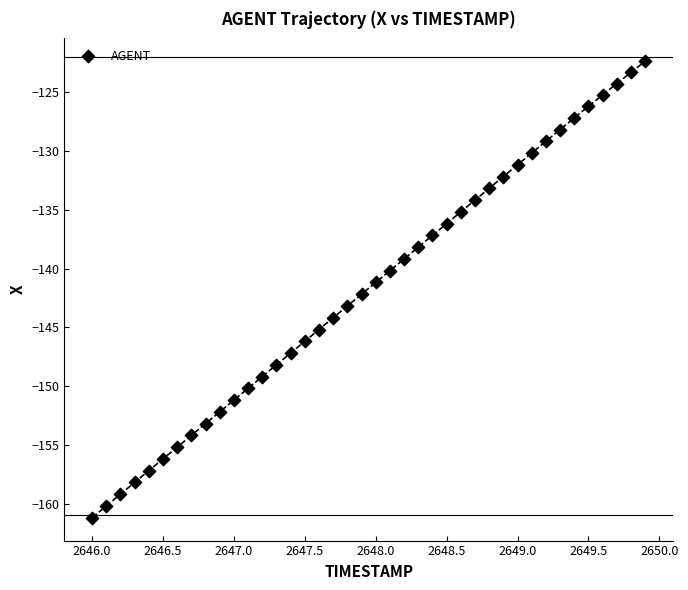

What is the range of X values (max minus min)?

3.9